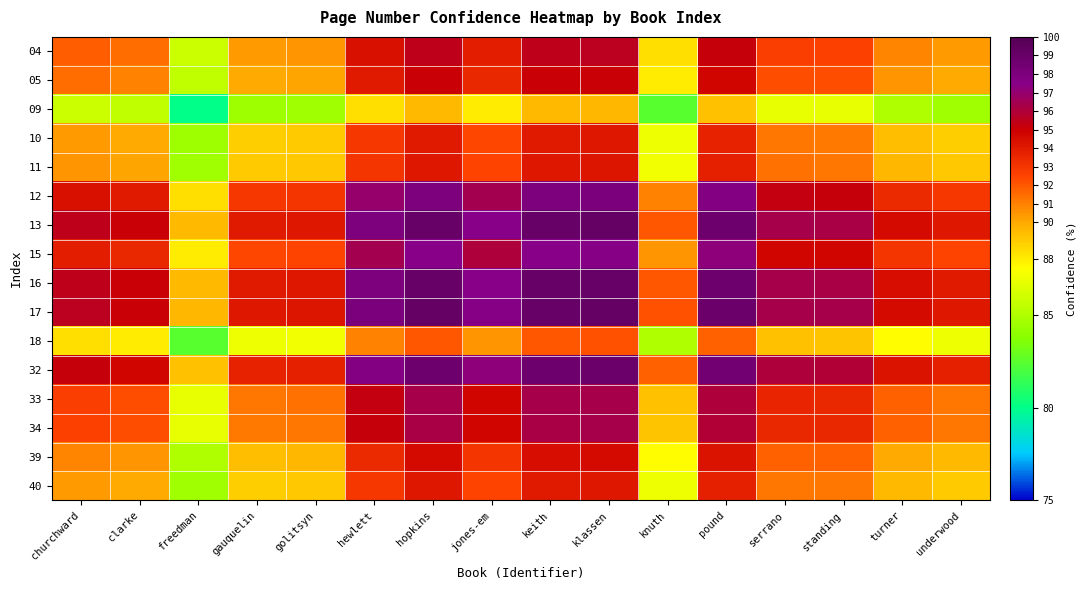

At keith, list the series in order from largest to smallest.

17, 13, 16, 32, 12, 15, 33, 34, 04, 05, 39, 11, 40, 10, 18, 09